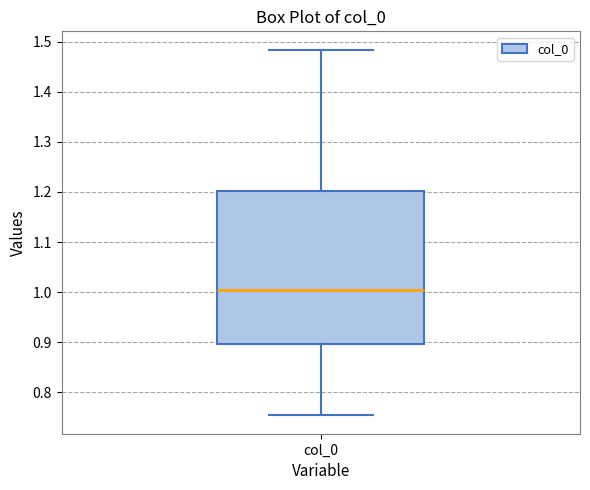

Read this box plot against the y-axis: the position of the median line, the range covered by the box, and the ends of both whiskers. The values are not printed on the chart, so give them approximately, as read against the axis.

median 1.00, box 0.90 to 1.20, whiskers 0.75 to 1.48